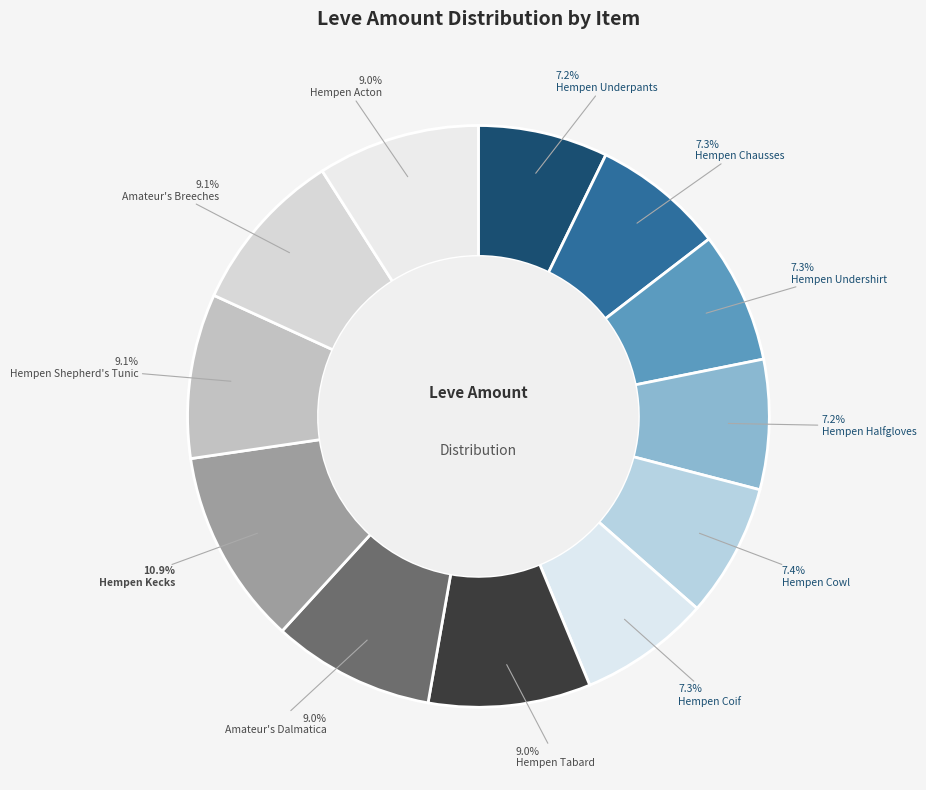

What is the ratio of the value at Hempen Cowl to the value at Hempen Kecks?

0.7